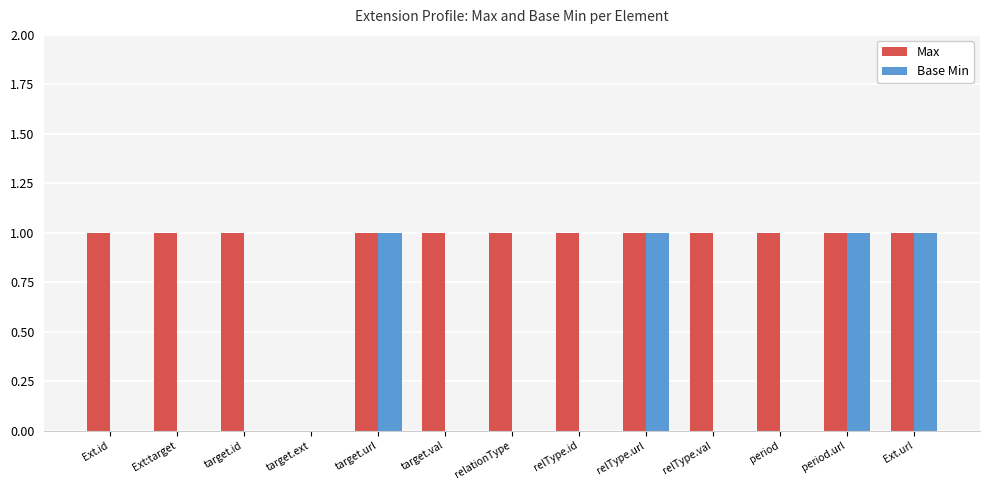

The value of Base Min at Ext:target is 0. True or false?

True